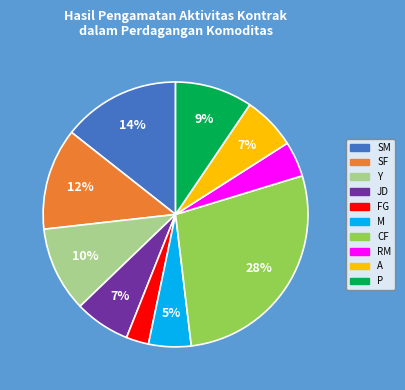

Which category has the smallest portion of the pie?

FG